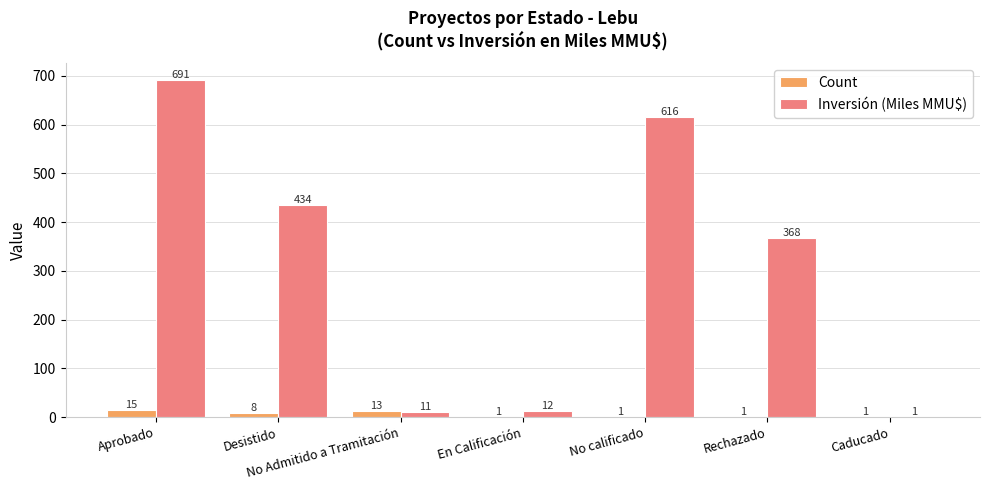

The value of Count at Aprobado is 15.0. True or false?

True